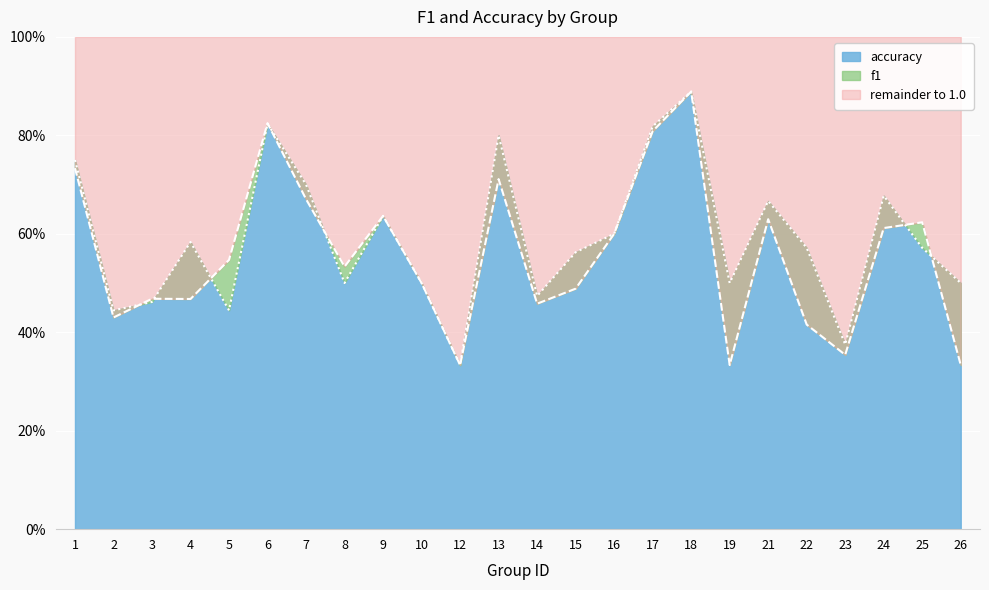

The value of accuracy at 16 is 0.6. True or false?

True